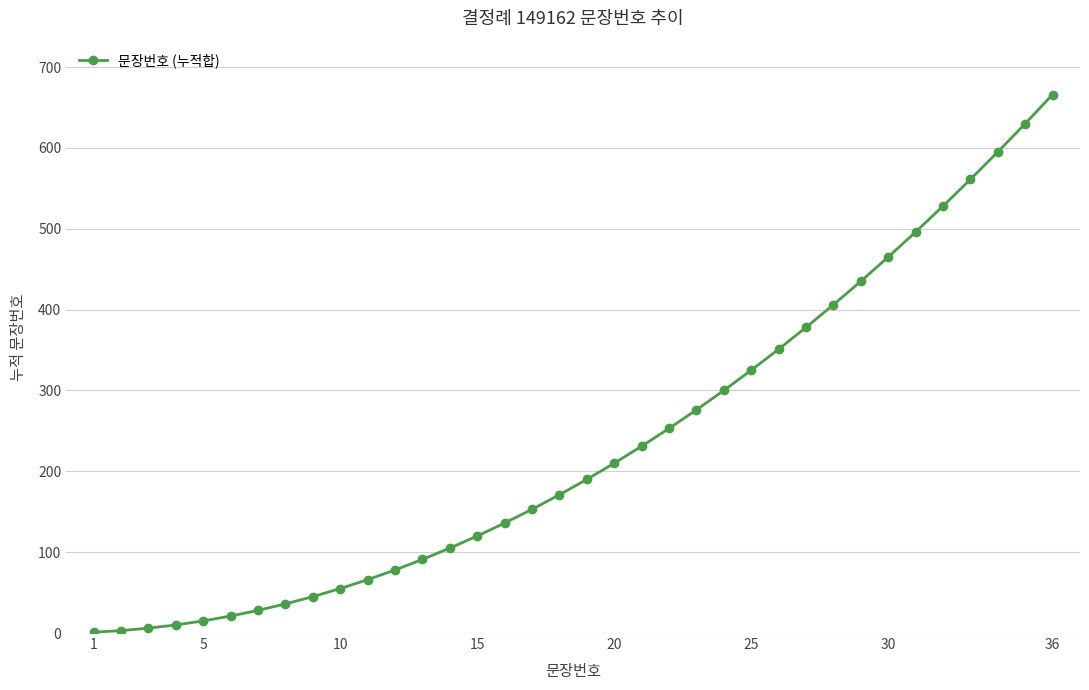

What is the maximum value shown in the chart?

666